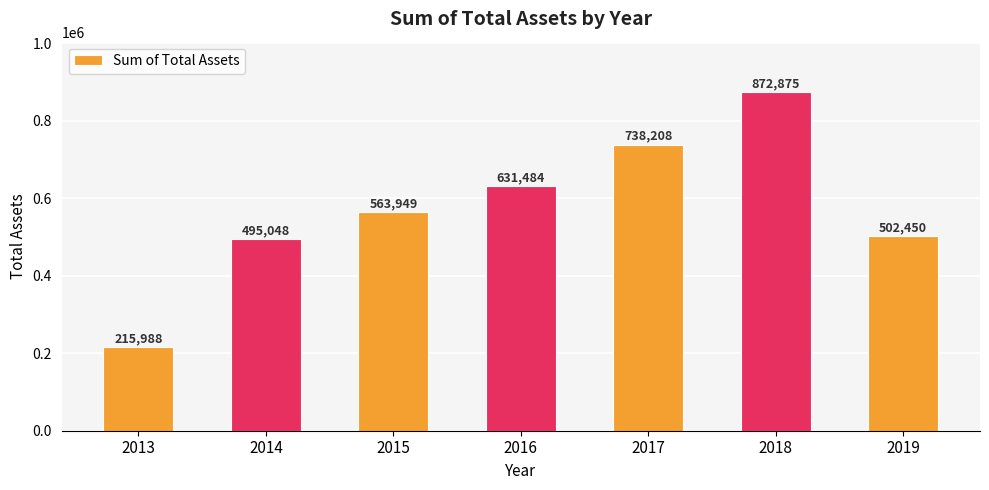

What is the smallest value displayed?

215988